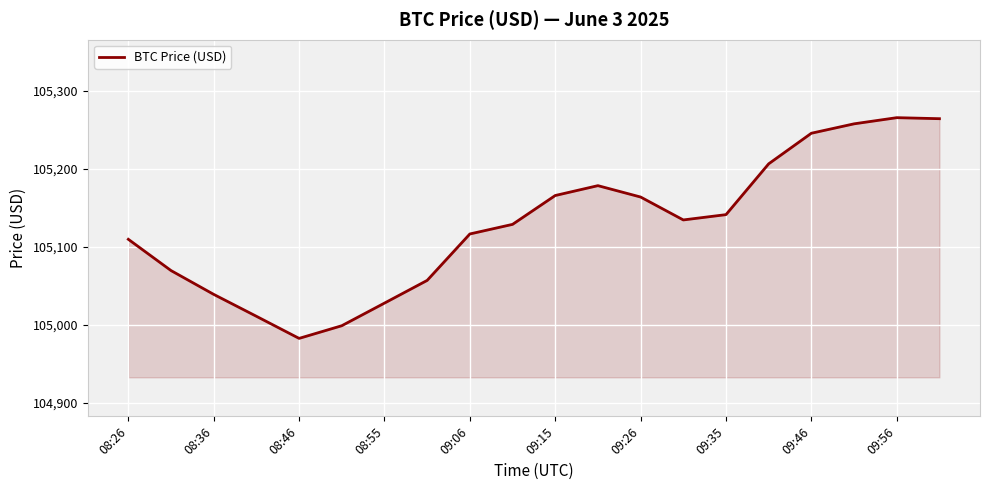

What is the difference between the maximum and minimum values?

283.1